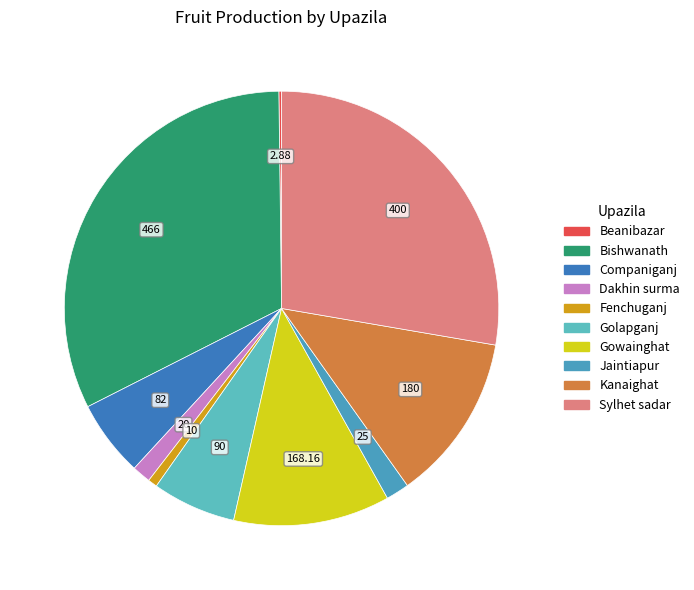

Does Gowainghat represent more than half of the total?

No